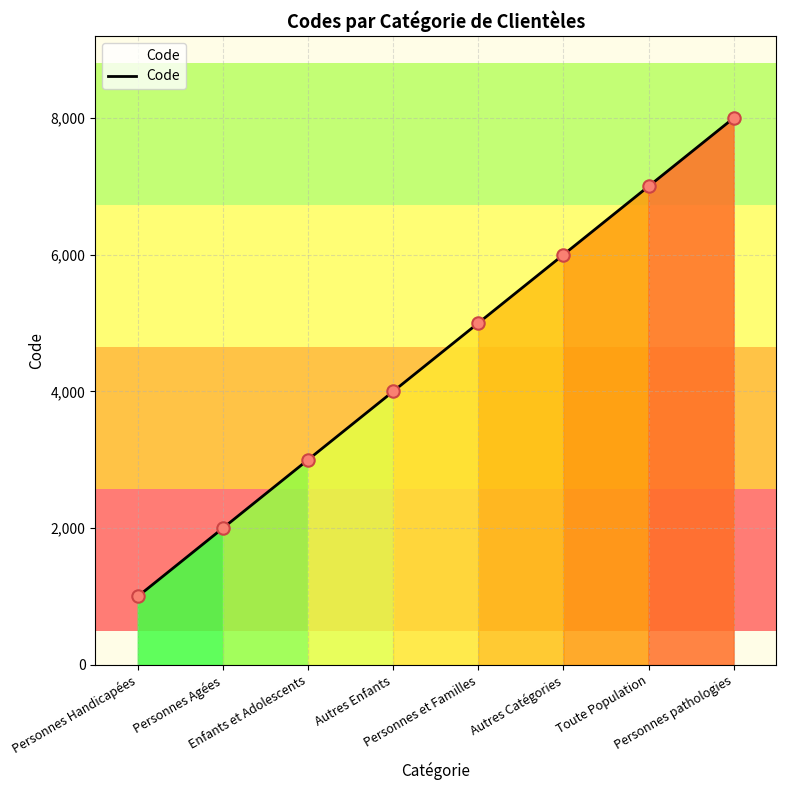

Approximately how many times larger is the value at Enfants et Adolescents compared to Personnes Handicapées?

3.0